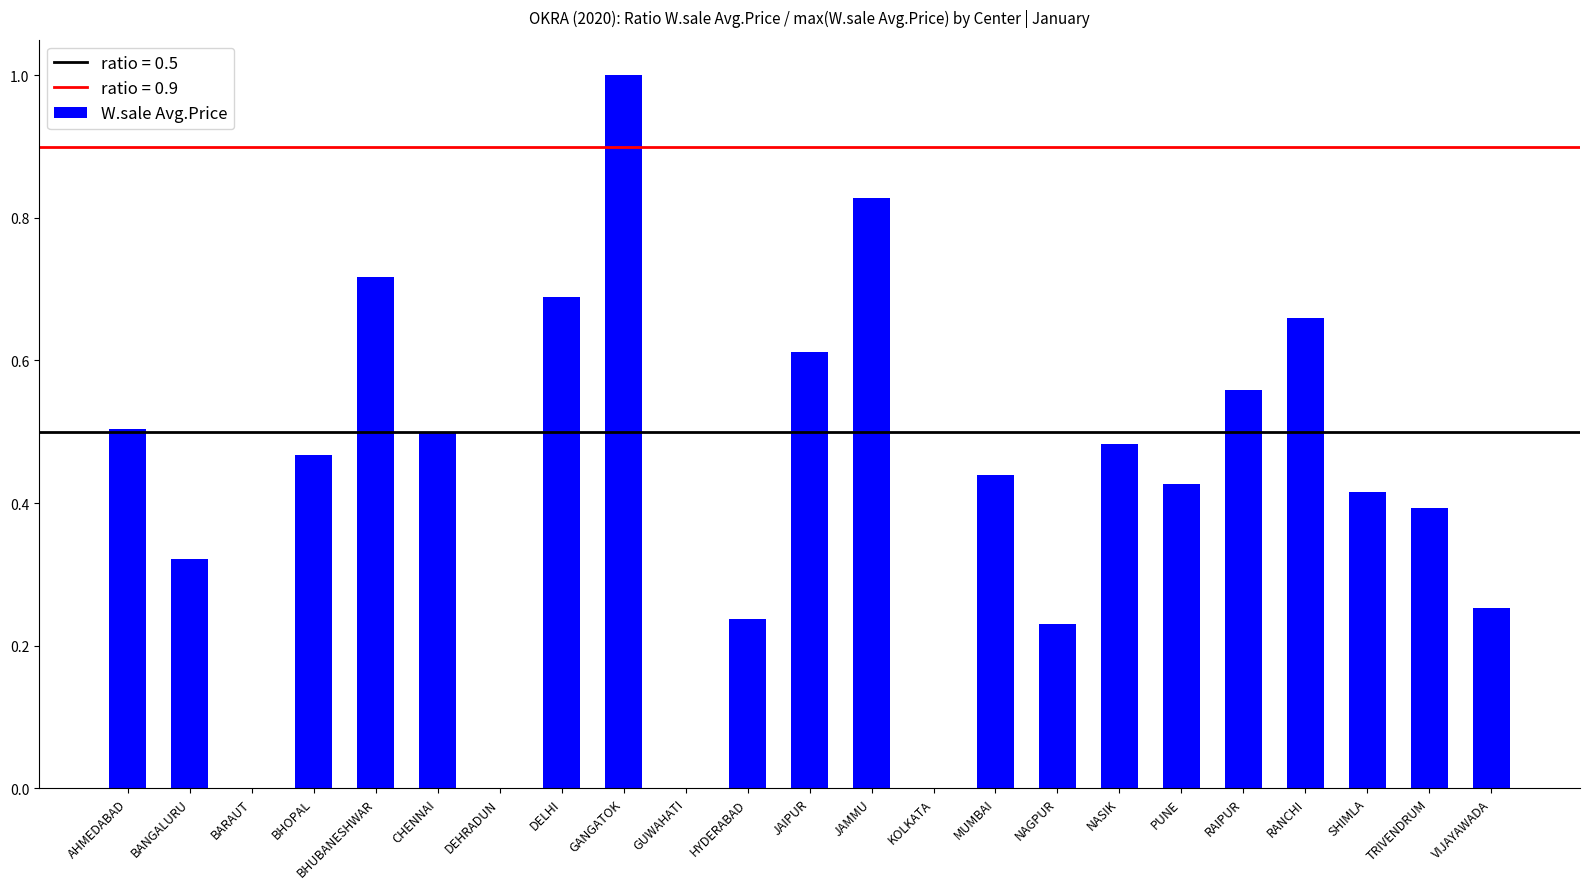

The chart shows a value of 0.7 at AHMEDABAD. True or false?

False